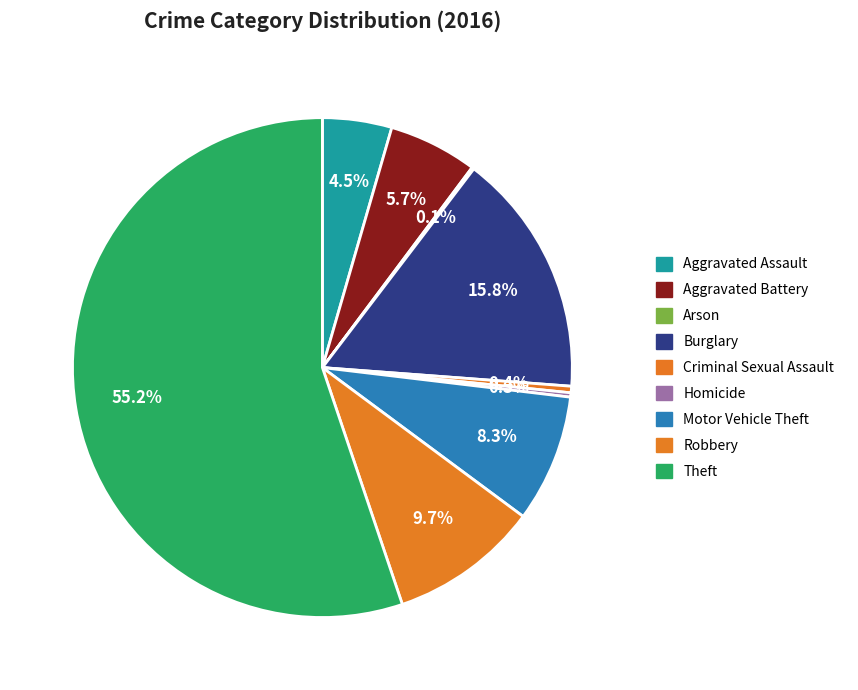

Which has a higher value, Motor Vehicle Theft or Robbery?

Robbery